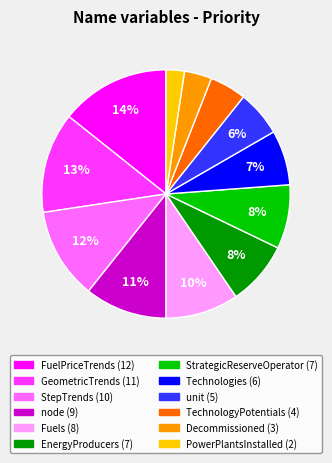

Is there any slice that represents more than half of the pie?

No